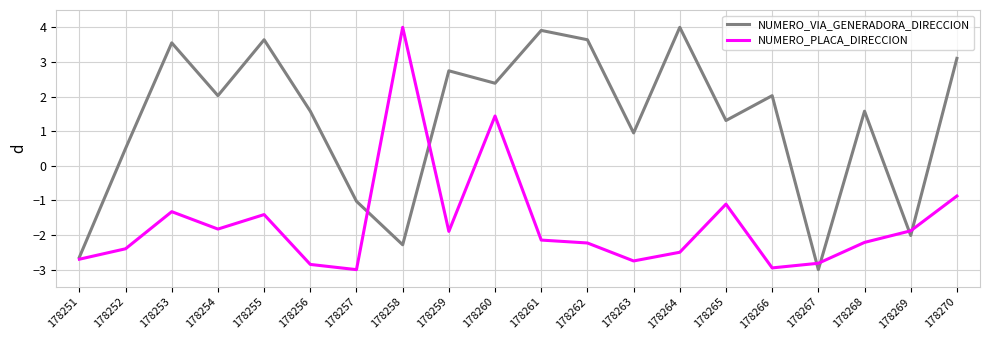

True or false: NUMERO_PLACA_DIRECCION has more than 2 interior local peaks.

True